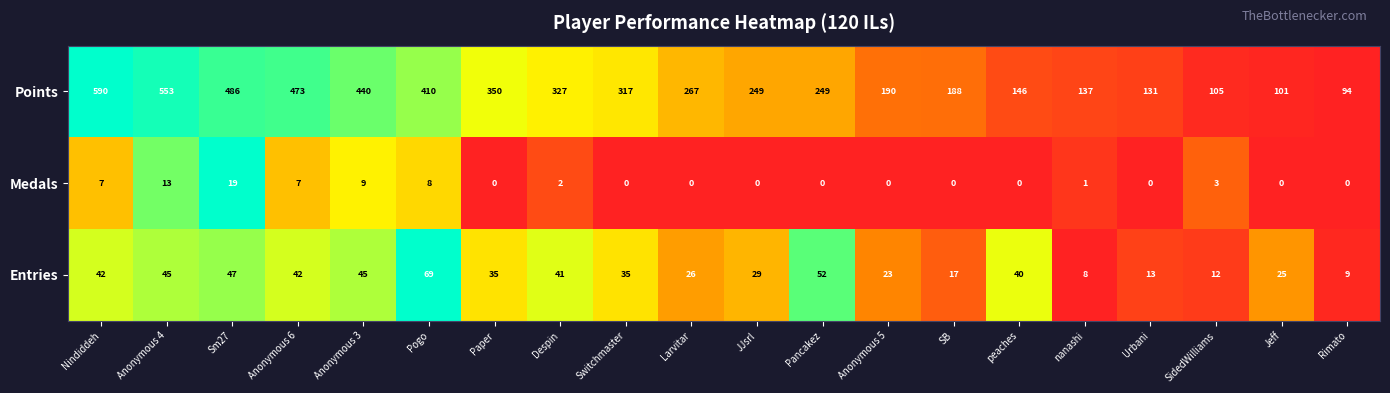

What is the total value across all series at JJsrl?

278